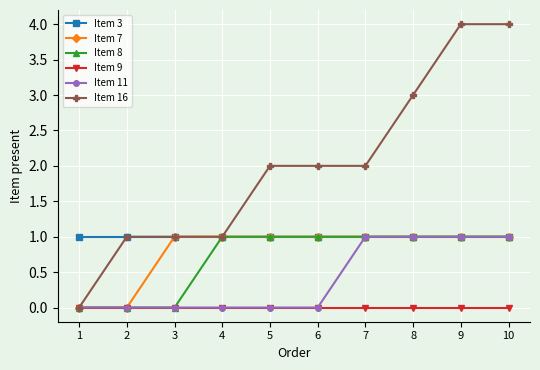

What is the maximum value shown in the chart?

4